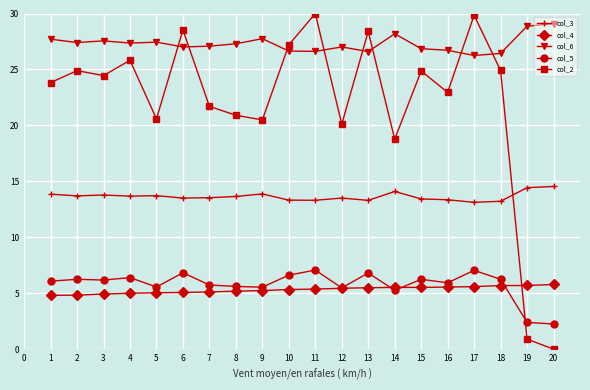

What is the lowest value of the col_4 series?

4.8